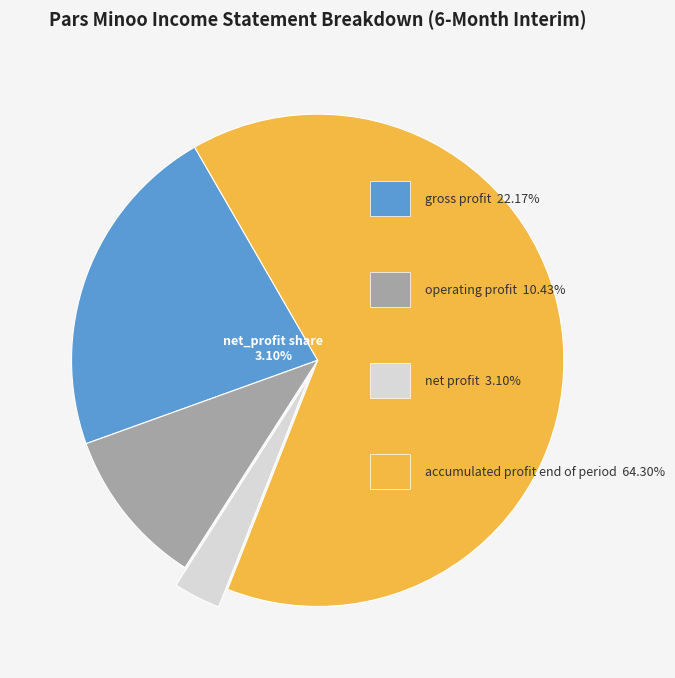

How many slices are in this pie chart?

4